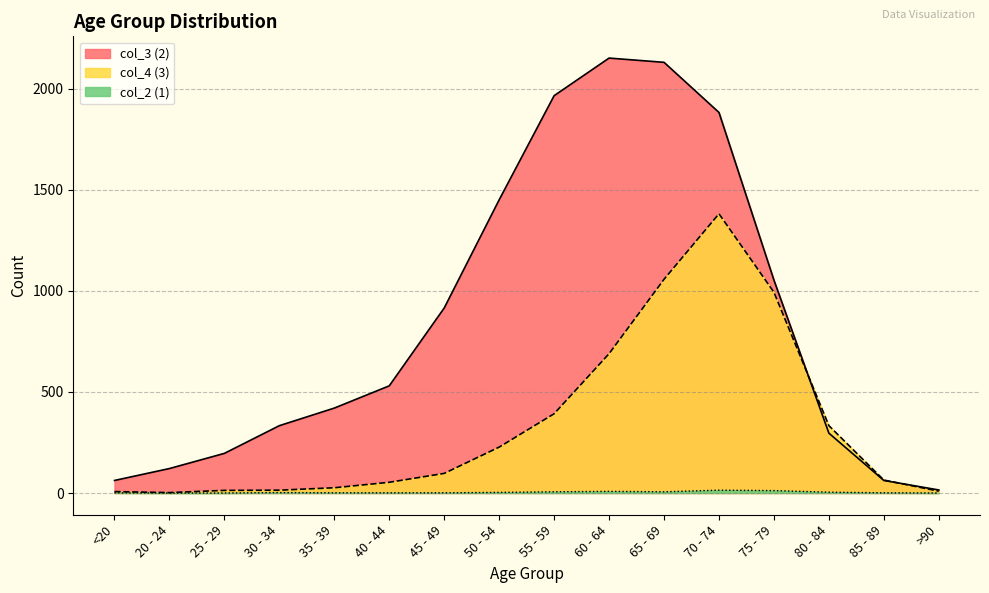

Reading left to right, extract all data points from this chart.

col_4 (3): <20=7	20 - 24=2	25 - 29=13	30 - 34=14	35 - 39=26	40 - 44=53	45 - 49=97	50 - 54=227	55 - 59=392	60 - 64=689	65 - 69=1057	70 - 74=1381	75 - 79=993	80 - 84=333	85 - 89=64	>90=9
col_3 (2): <20=62	20 - 24=121	25 - 29=196	30 - 34=333	35 - 39=420	40 - 44=530	45 - 49=915	50 - 54=1450	55 - 59=1965	60 - 64=2151	65 - 69=2130	70 - 74=1882	75 - 79=1053	80 - 84=296	85 - 89=62	>90=15
col_2 (1): <20=1	20 - 24=0	25 - 29=0	30 - 34=2	35 - 39=1	40 - 44=1	45 - 49=1	50 - 54=3	55 - 59=6	60 - 64=8	65 - 69=6	70 - 74=14	75 - 79=12	80 - 84=4	85 - 89=1	>90=0